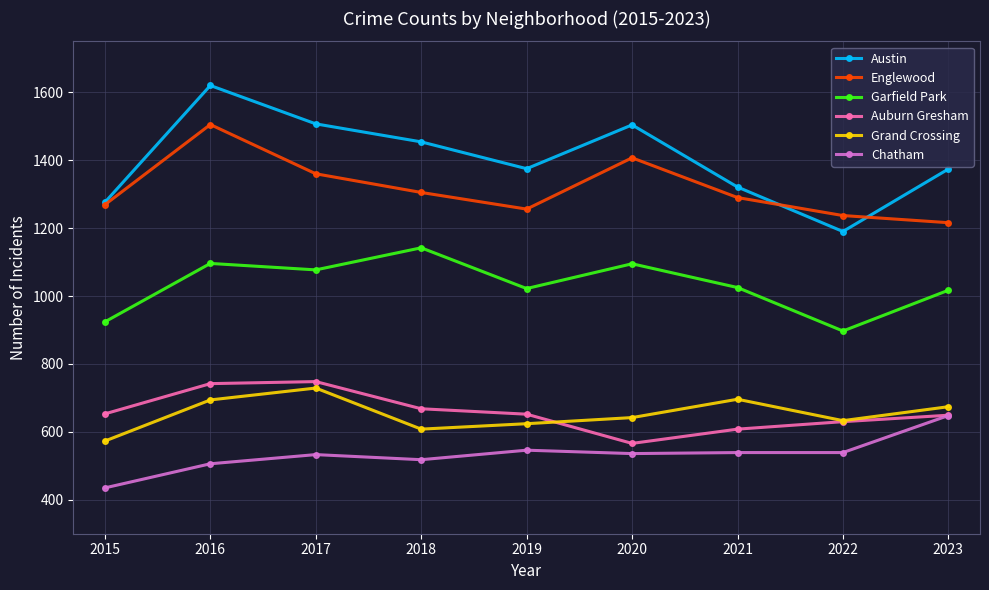

What is the approximate value of Grand Crossing at 2022, to the nearest 5?

635